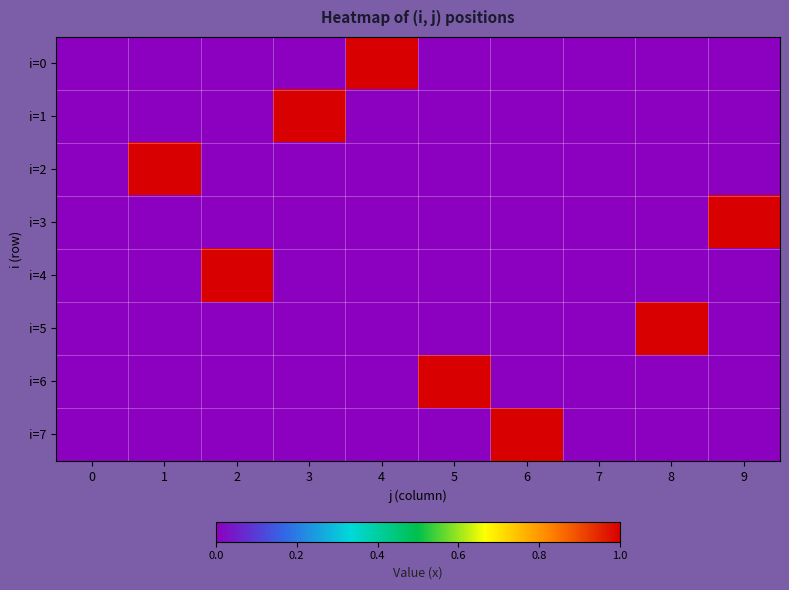

Which series has the largest total across all categories?

i=0